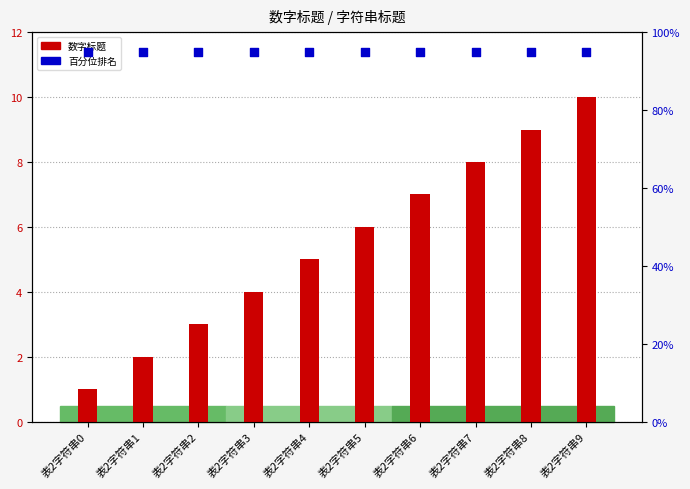

Which series contains the lowest Y value?

数字标题